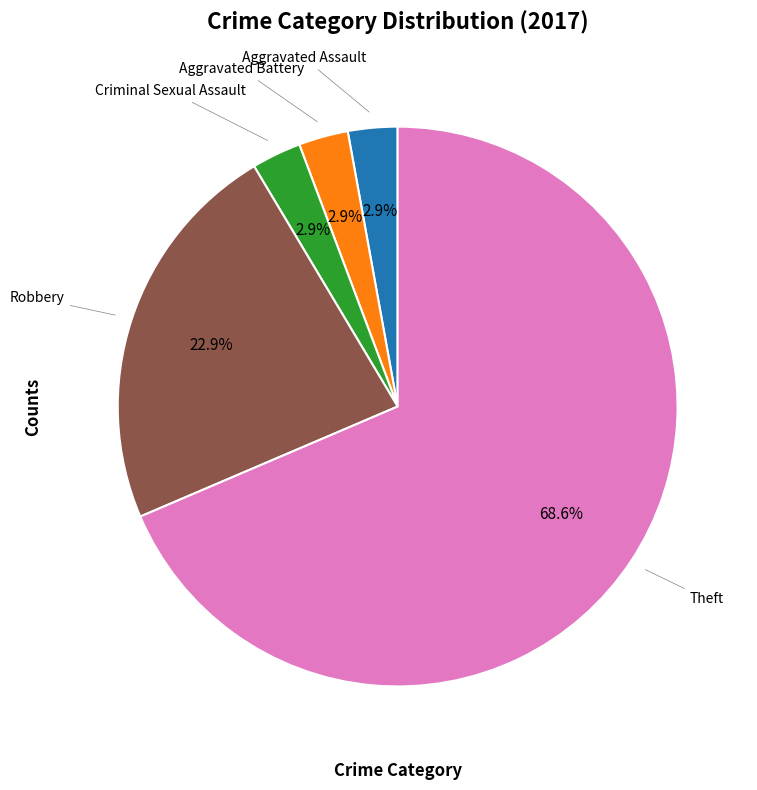

Does any single category account for the majority?

Yes